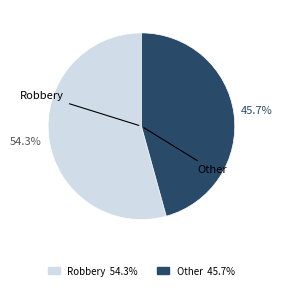

To the nearest percent, what is the average slice percentage?

50%